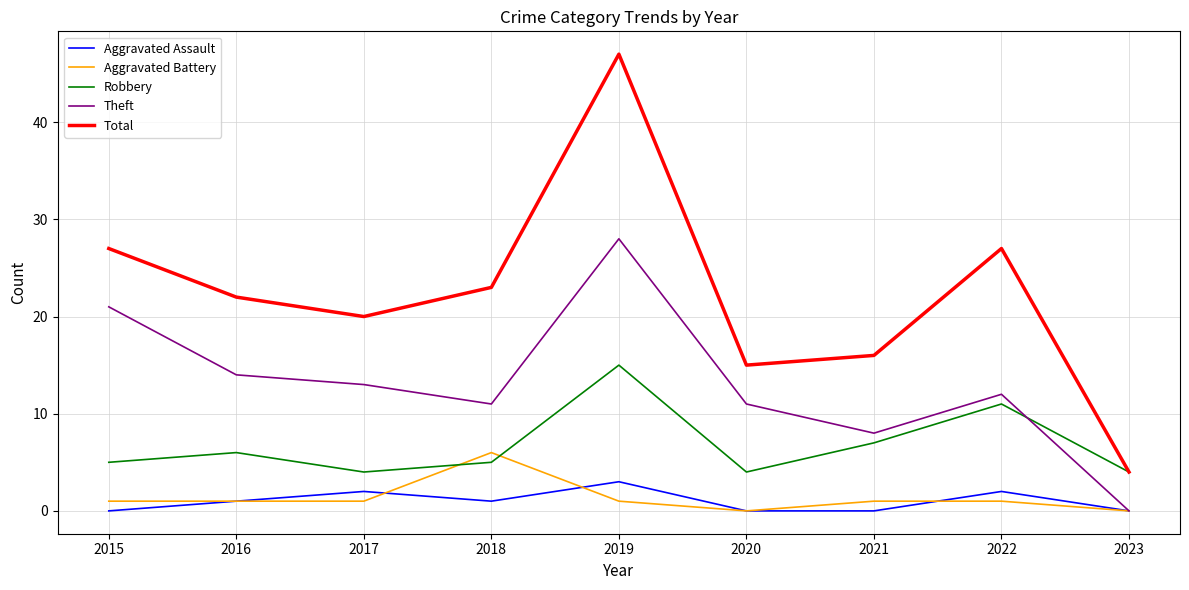

In Aggravated Assault, how many points are higher than both neighbors (excluding endpoints)?

3